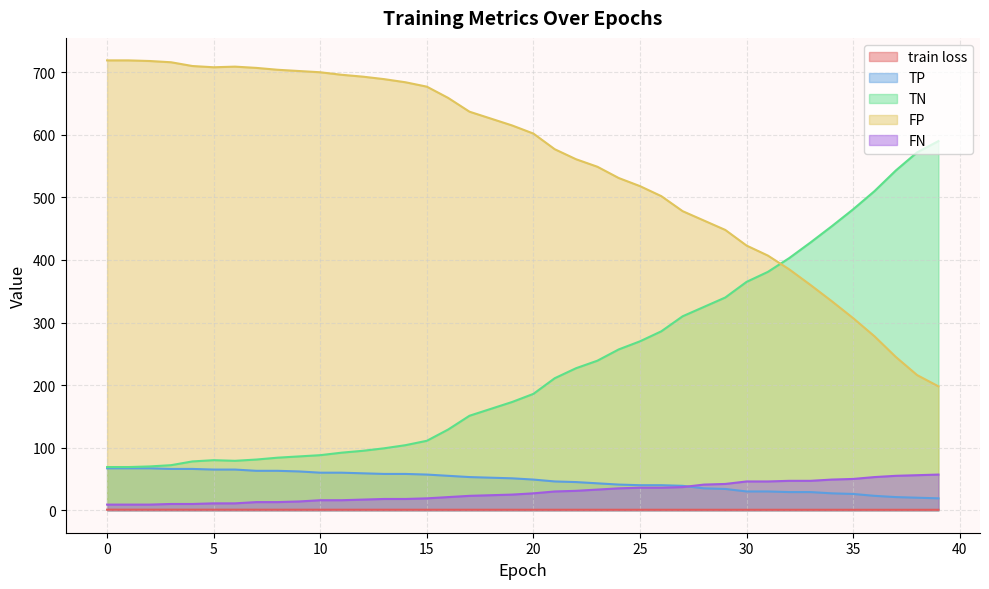

Reading right to left, list all the values displayed in this chart.

train loss: 39=0.7	38=0.7	37=0.7	36=0.7	35=0.7	34=0.7	33=0.7	32=0.7	31=0.7	30=0.7	29=0.7	28=0.7	27=0.7	26=0.7	25=0.7	24=0.7	23=0.7	22=0.7	21=0.8	20=0.8	19=0.8	18=0.8	17=0.8	16=0.8	15=0.8	14=0.8	13=0.8	12=0.8	11=0.8	10=0.8	9=0.8	8=0.8	7=0.8	6=0.8	5=0.9	4=0.9	3=0.9	2=0.9	1=0.9	0=0.9
TP: 39=19.0	38=20.0	37=21.0	36=23.0	35=26.0	34=27.0	33=29.0	32=29.0	31=30.0	30=30.0	29=34.0	28=35.0	27=39.0	26=40.0	25=40.0	24=41.0	23=43.0	22=45.0	21=46.0	20=49.0	19=51.0	18=52.0	17=53.0	16=55.0	15=57.0	14=58.0	13=58.0	12=59.0	11=60.0	10=60.0	9=62.0	8=63.0	7=63.0	6=65.0	5=65.0	4=66.0	3=66.0	2=67.0	1=67.0	0=67.0
TN: 39=590.0	38=572.0	37=543.0	36=510.0	35=481.0	34=454.0	33=428.0	32=403.0	31=381.0	30=365.0	29=340.0	28=325.0	27=310.0	26=286.0	25=270.0	24=257.0	23=239.0	22=227.0	21=211.0	20=186.0	19=173.0	18=162.0	17=151.0	16=129.0	15=111.0	14=104.0	13=99.0	12=95.0	11=92.0	10=88.0	9=86.0	8=84.0	7=81.0	6=79.0	5=80.0	4=78.0	3=72.0	2=70.0	1=69.0	0=69.0
FP: 39=198.0	38=216.0	37=245.0	36=278.0	35=307.0	34=334.0	33=360.0	32=385.0	31=407.0	30=423.0	29=448.0	28=463.0	27=478.0	26=502.0	25=518.0	24=531.0	23=549.0	22=561.0	21=577.0	20=602.0	19=615.0	18=626.0	17=637.0	16=659.0	15=677.0	14=684.0	13=689.0	12=693.0	11=696.0	10=700.0	9=702.0	8=704.0	7=707.0	6=709.0	5=708.0	4=710.0	3=716.0	2=718.0	1=719.0	0=719.0
FN: 39=57.0	38=56.0	37=55.0	36=53.0	35=50.0	34=49.0	33=47.0	32=47.0	31=46.0	30=46.0	29=42.0	28=41.0	27=37.0	26=36.0	25=36.0	24=35.0	23=33.0	22=31.0	21=30.0	20=27.0	19=25.0	18=24.0	17=23.0	16=21.0	15=19.0	14=18.0	13=18.0	12=17.0	11=16.0	10=16.0	9=14.0	8=13.0	7=13.0	6=11.0	5=11.0	4=10.0	3=10.0	2=9.0	1=9.0	0=9.0